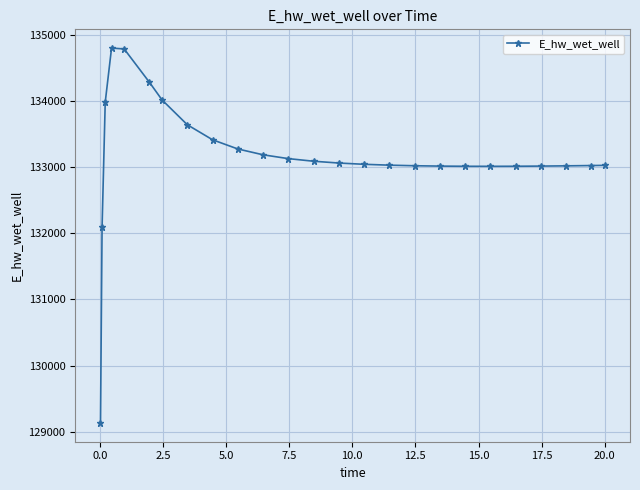

What is the maximum value shown in the chart?

134795.3